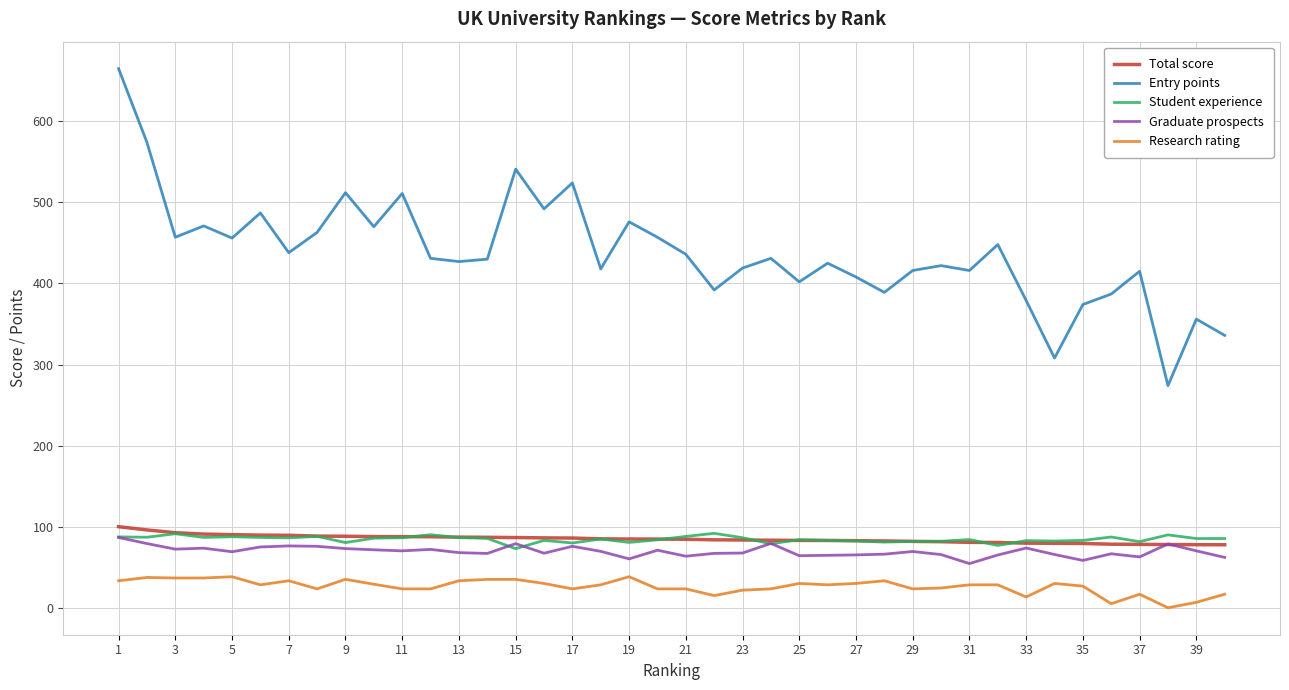

Which series has the largest total across all categories?

Entry points